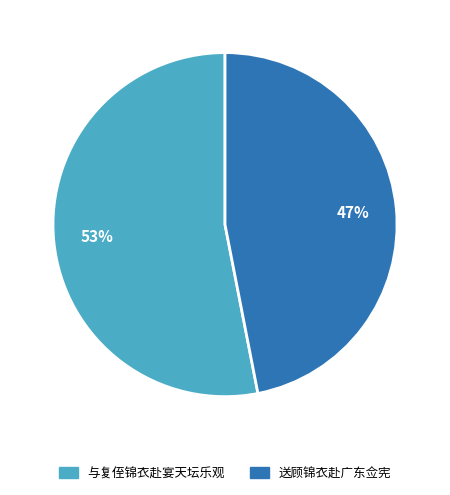

What is the largest slice in the pie chart?

与复侄锦衣赴宴天坛乐观